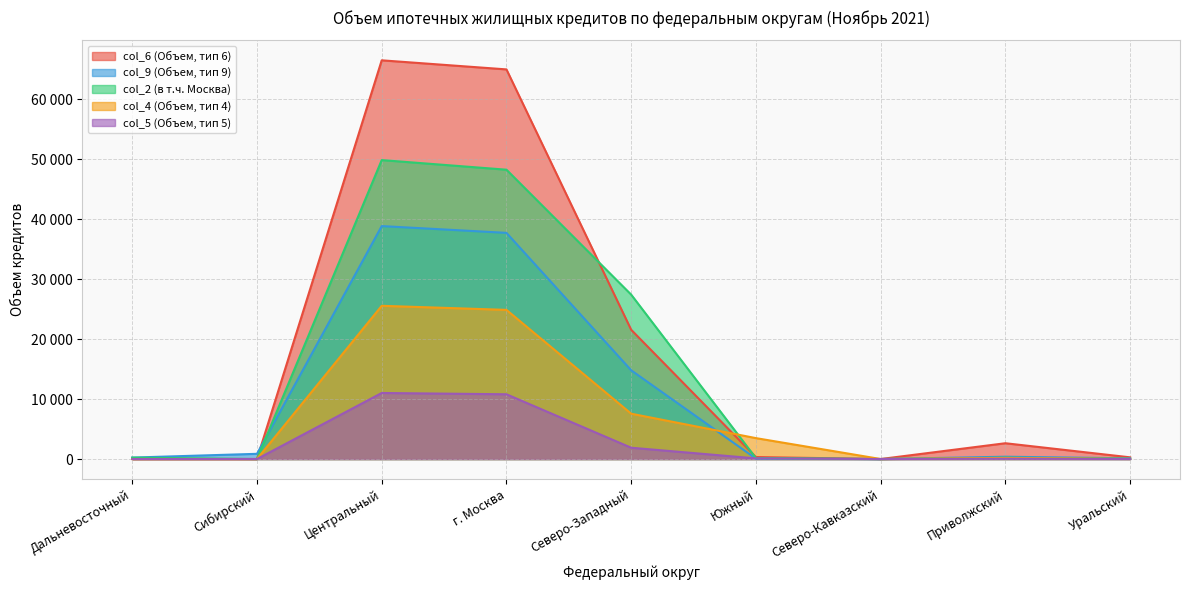

Count the number of categories in the chart.

9